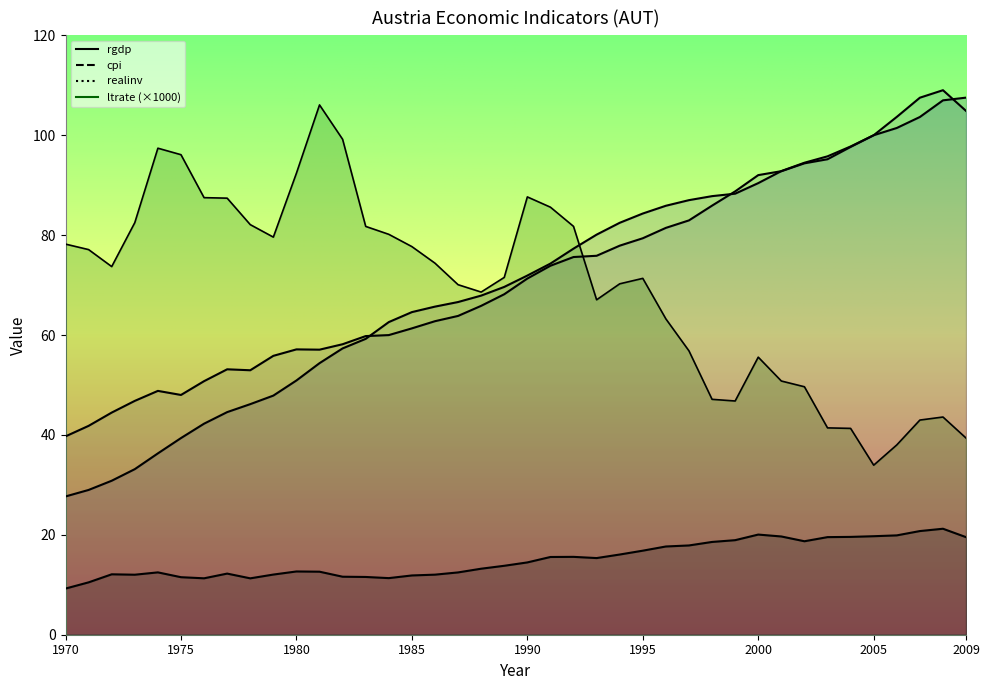

What are all the series names shown in the legend?

ltrate, realinv, rgdp, cpi